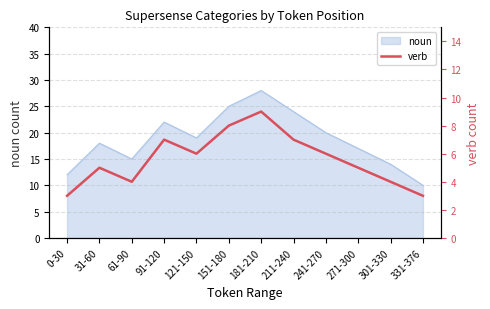

What is the label of the 3rd point from the left?

61-90